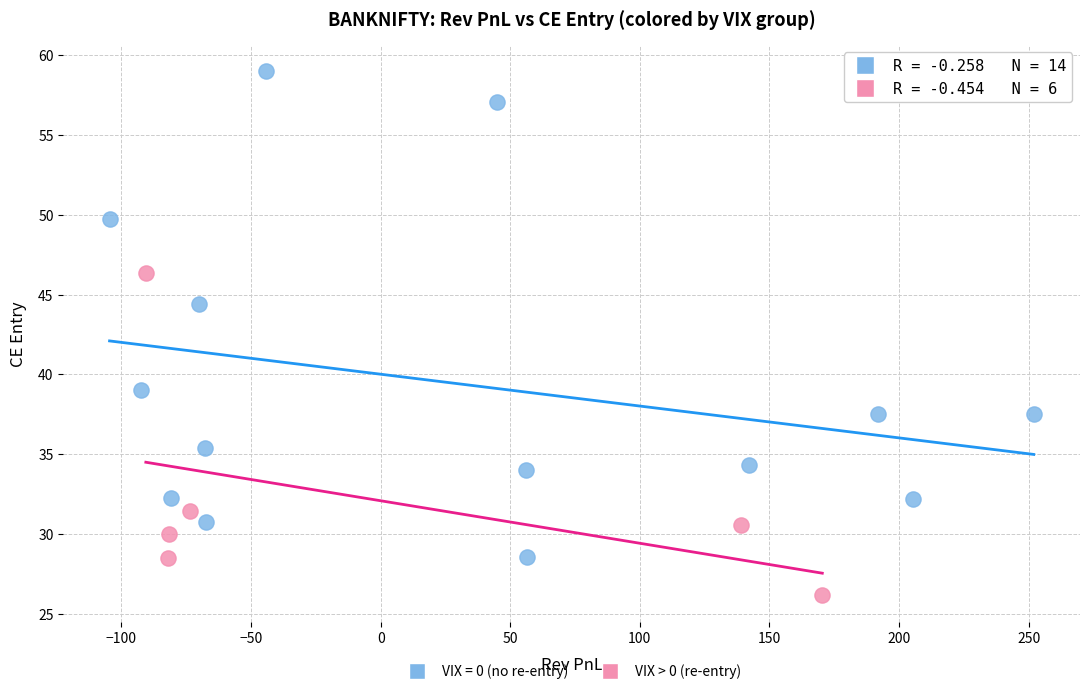

Which series reaches the maximum Y coordinate?

VIX = 0 (no re-entry)